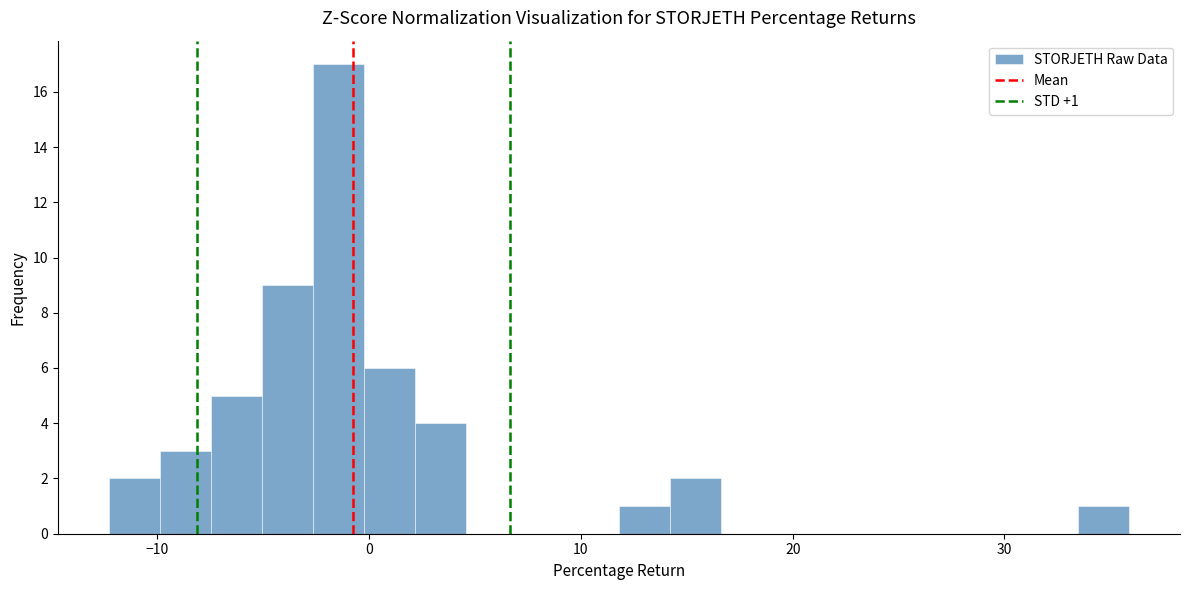

Around what value on the x-axis is the tallest bar? Give the approximate position of its centre, as read against the axis.

-1